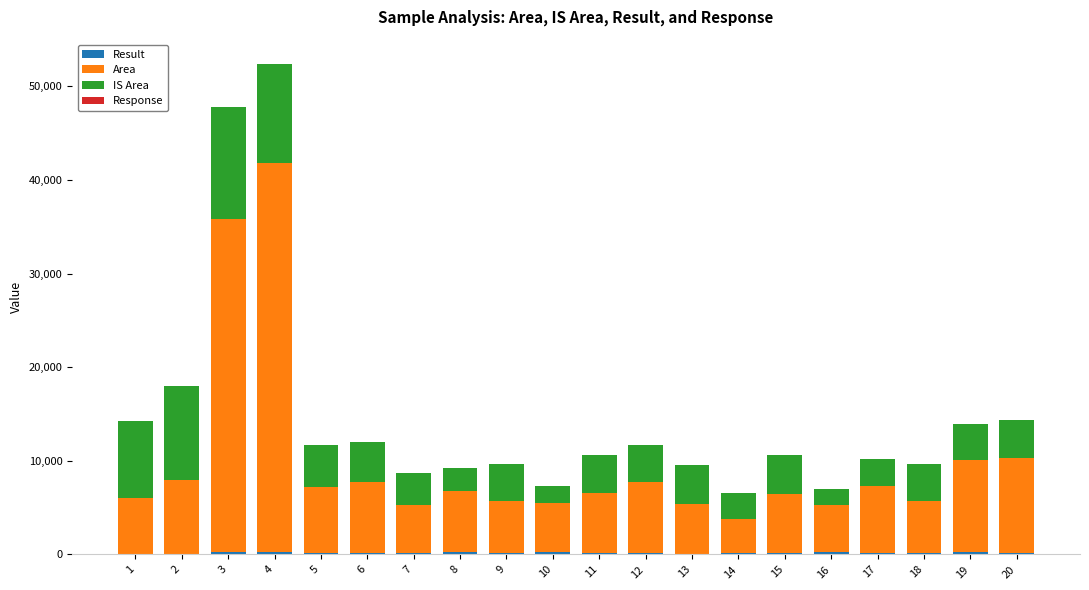

At which category is the sum across all series the highest?

4